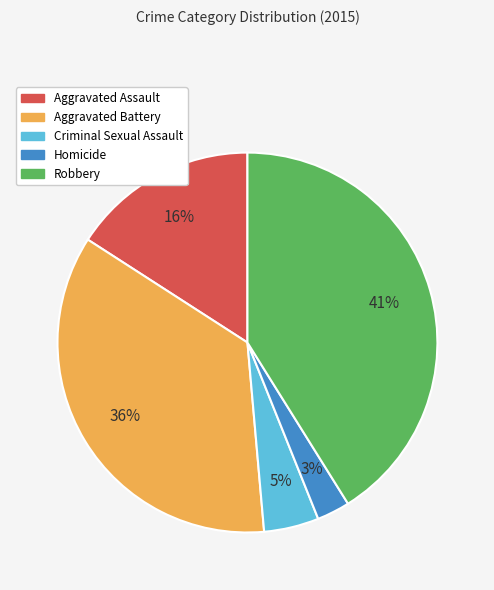

Rank the categories by value from highest to lowest.

Robbery, Aggravated Battery, Aggravated Assault, Criminal Sexual Assault, Homicide